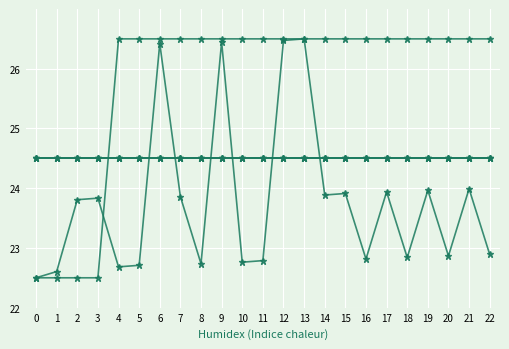

Does the chart have visible grid lines?

Yes